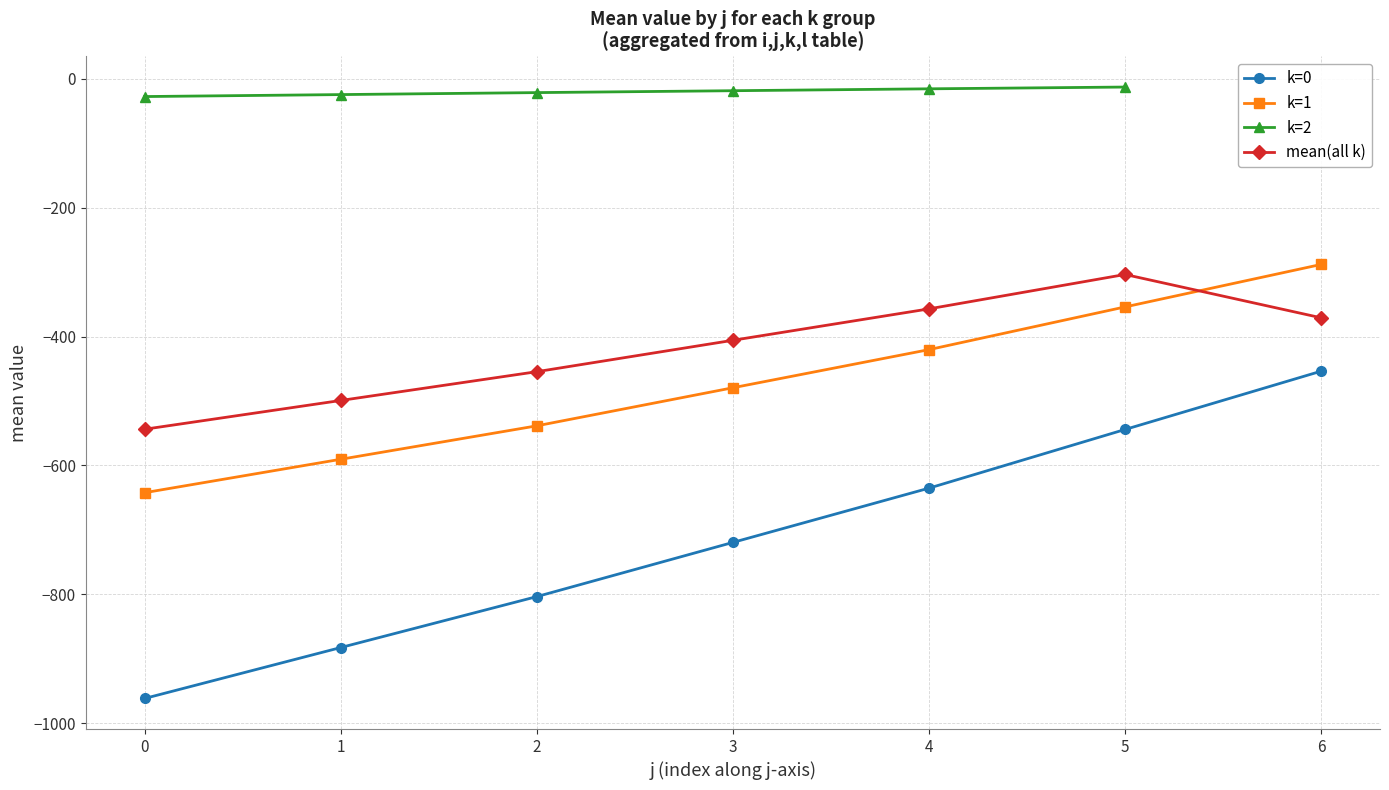

The value of k=0 at 5 is -544.3. True or false?

True